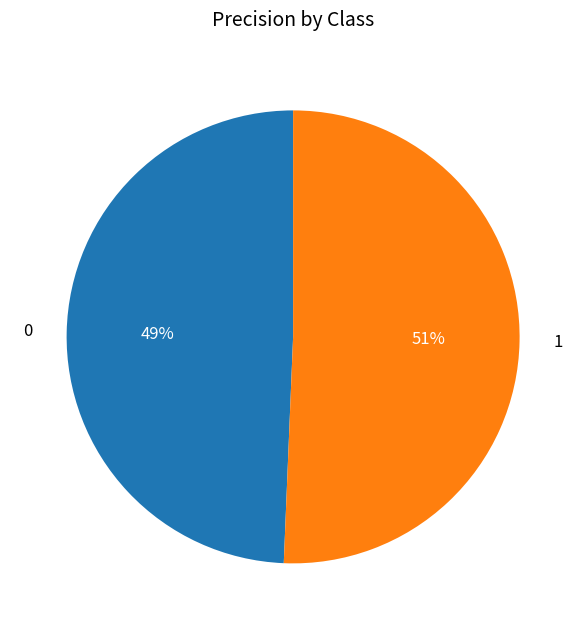

Does any single category account for the majority?

Yes